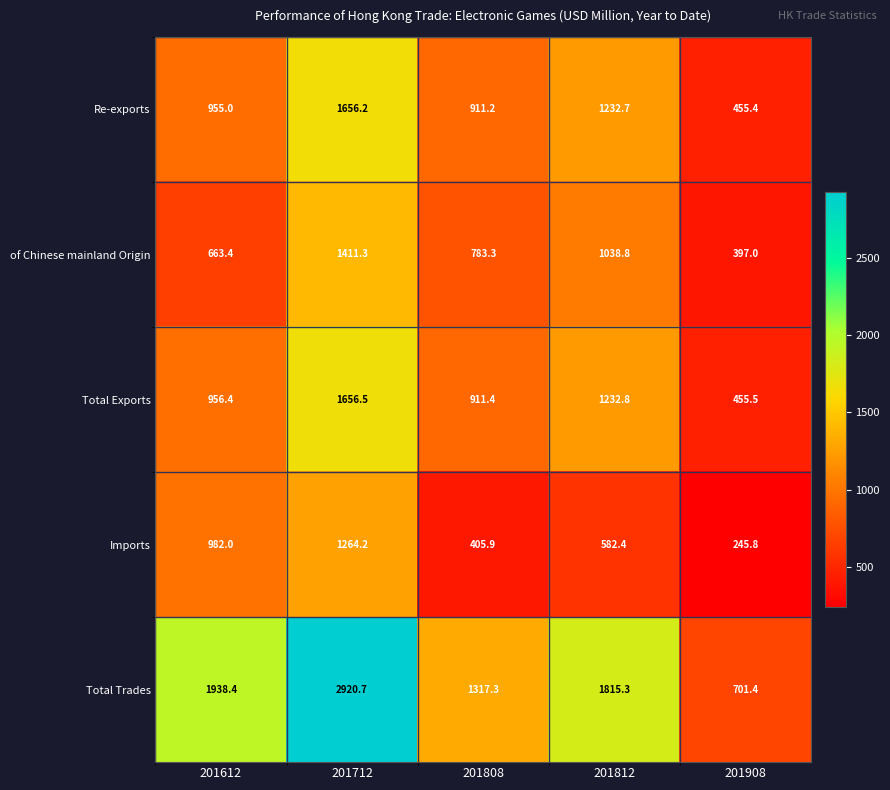

Which category has the highest value in the Imports series?

201712